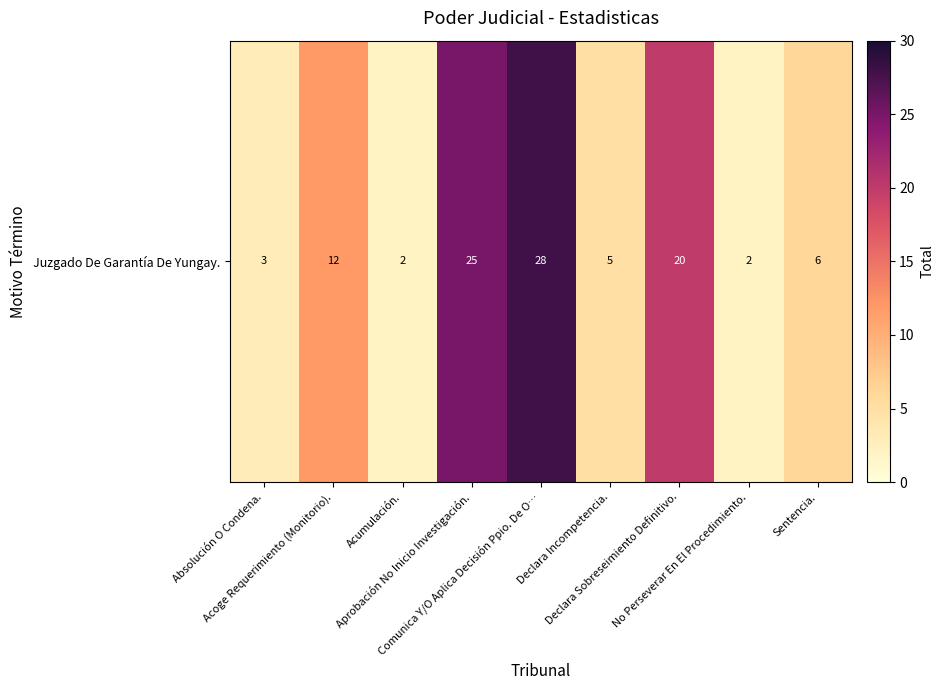

Rank the categories by value from highest to lowest.

Comunica Y/O Aplica Decisión Ppio. De O…, Aprobación No Inicio Investigación., Declara Sobreseimiento Definitivo., Acoge Requerimiento (Monitorio)., Sentencia., Declara Incompetencia., Absolución O Condena., Acumulación., No Perseverar En El Procedimiento.